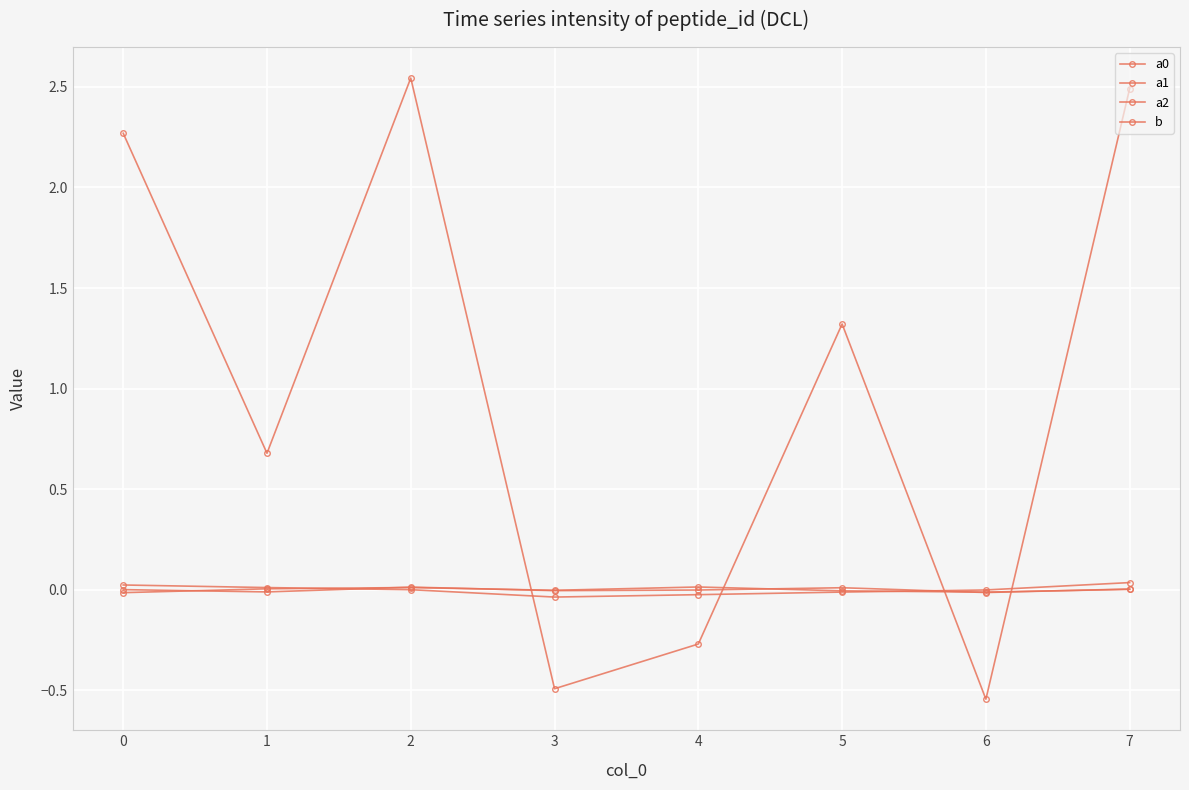

How many series are shown in this chart?

4